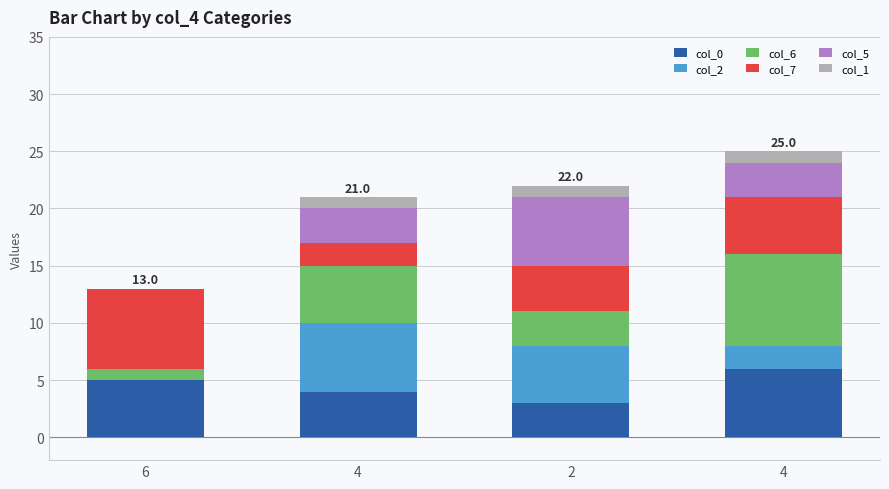

What is the label of the 1st bar from the left?

6